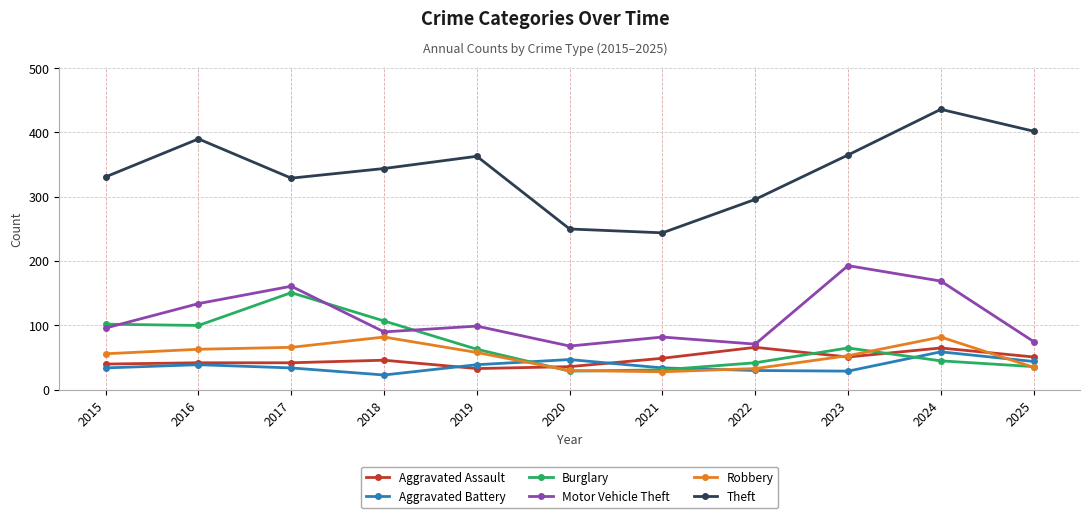

True or false: Robbery and Theft cross at least once.

False